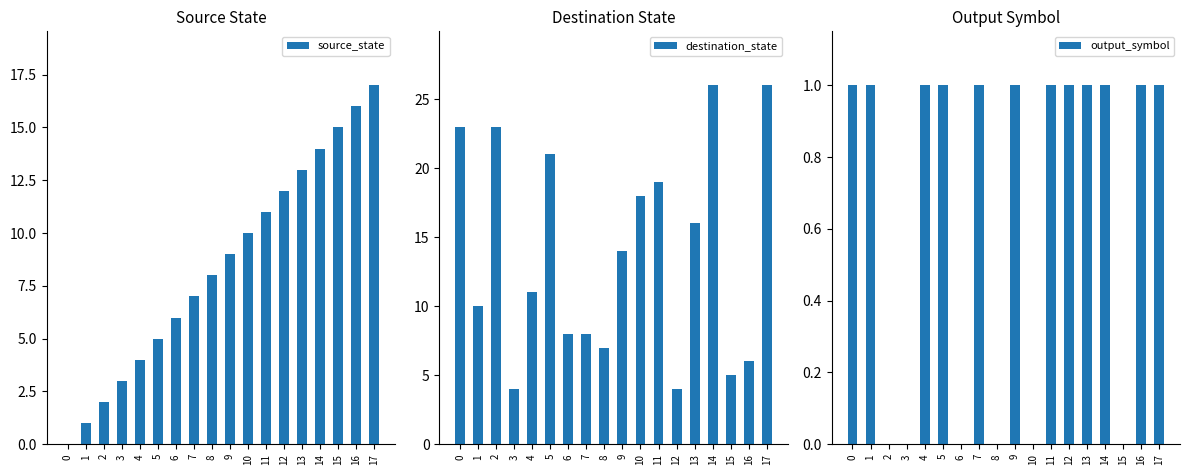

The output_symbol series shows 2 at 7. True or false?

False